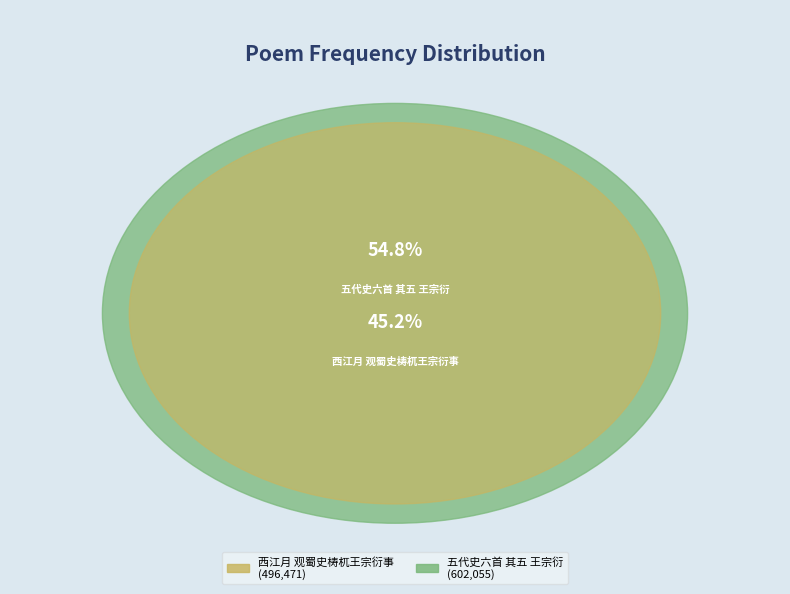

Which has a higher value, 五代史六首 其五 王宗衍 or 西江月 观蜀史梼杌王宗衍事?

五代史六首 其五 王宗衍